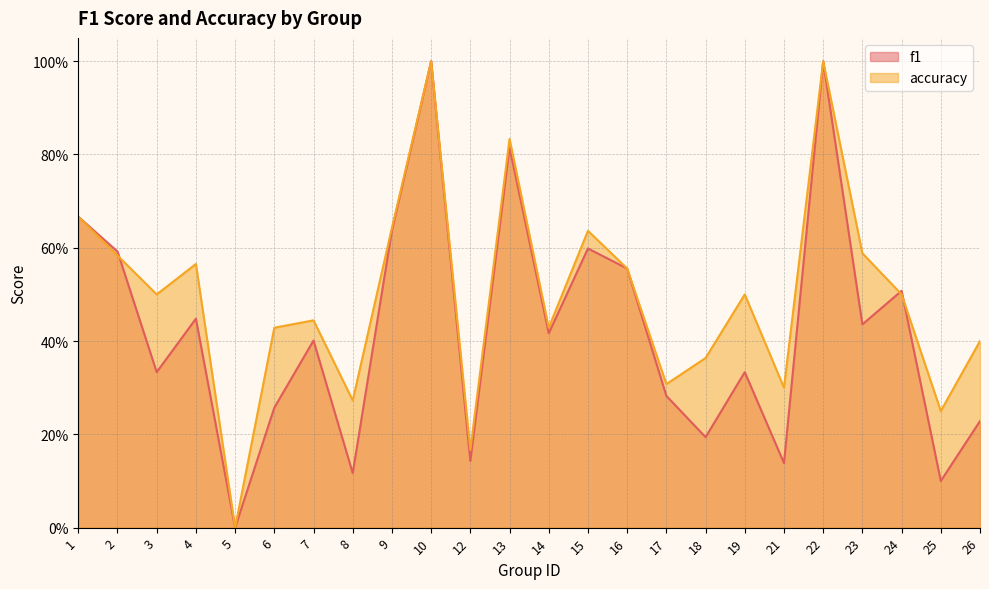

List the labels in order of accuracy value, largest first.

10, 22, 13, 1, 9, 15, 23, 2, 4, 16, 3, 19, 24, 7, 6, 14, 26, 18, 17, 21, 8, 25, 12, 5